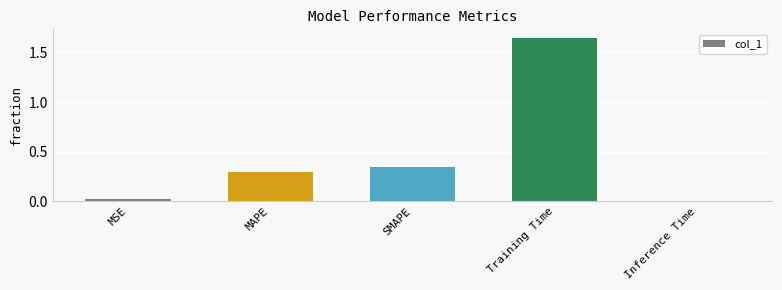

Does the chart contain any negative values?

No